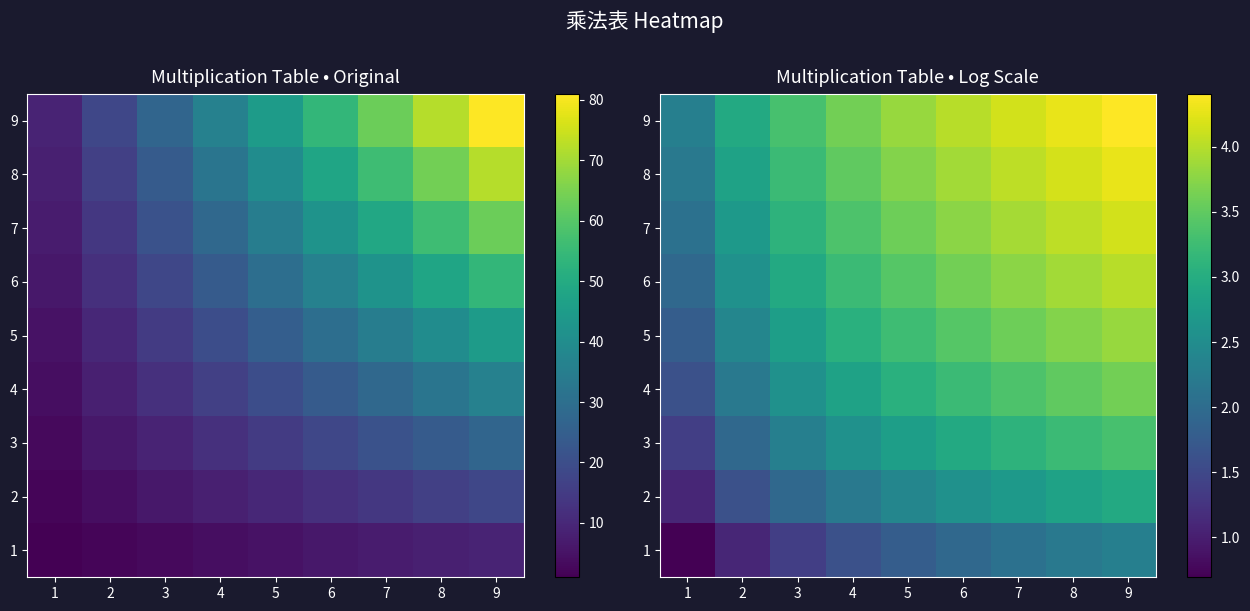

How many values in the 9 series exceed 3?

7